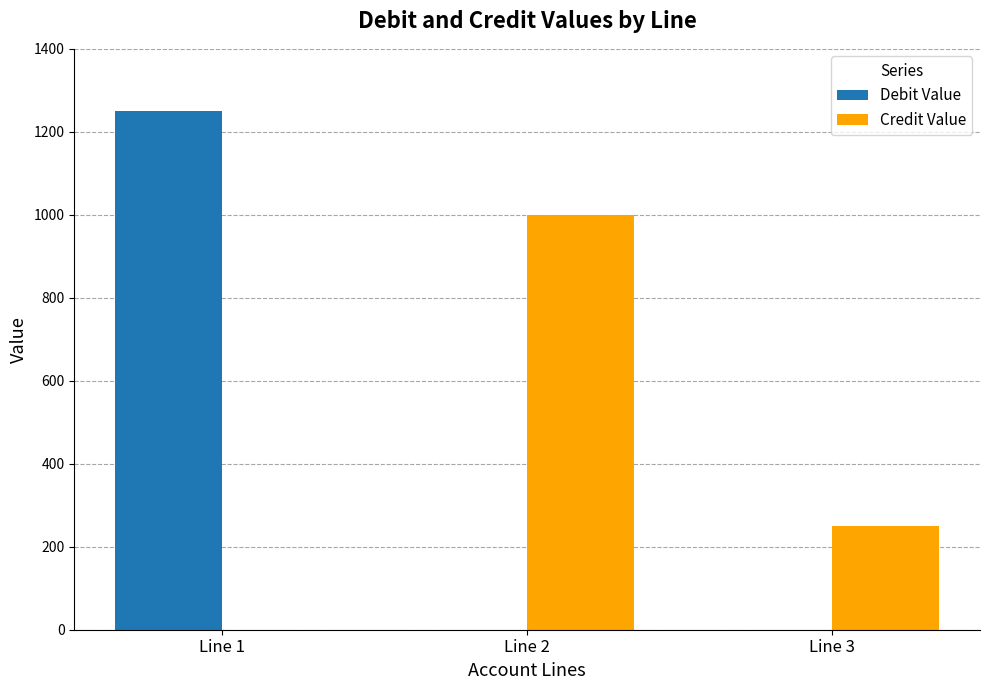

The value of Credit Value at Line 2 is 1000. True or false?

True